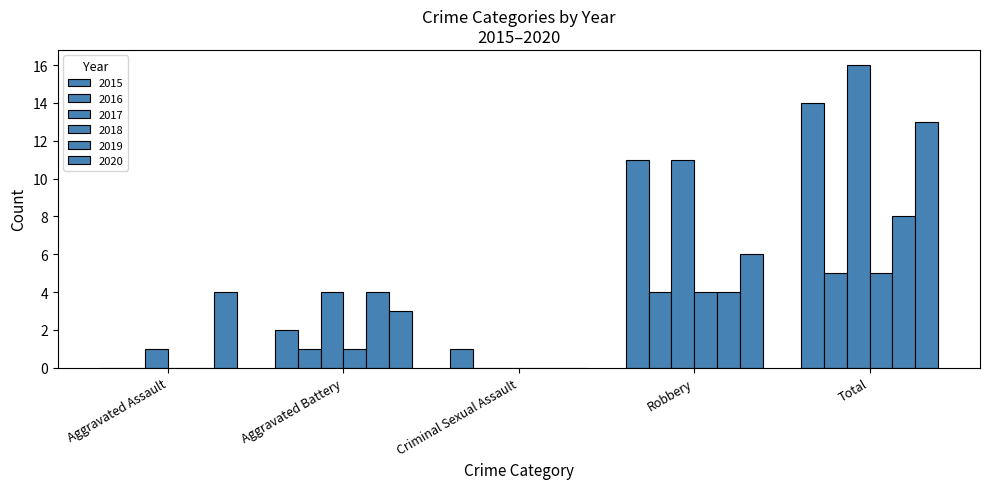

How many groups of bars are there?

5